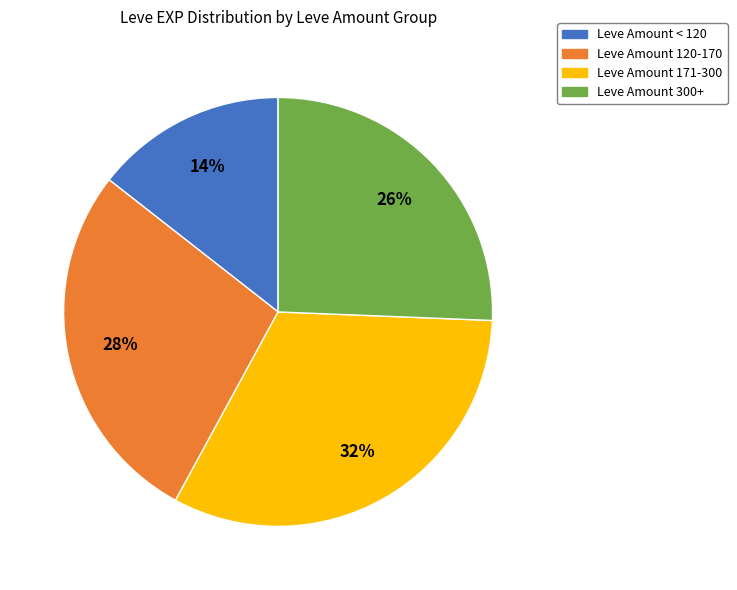

To the nearest percent, what is the average slice percentage?

25%